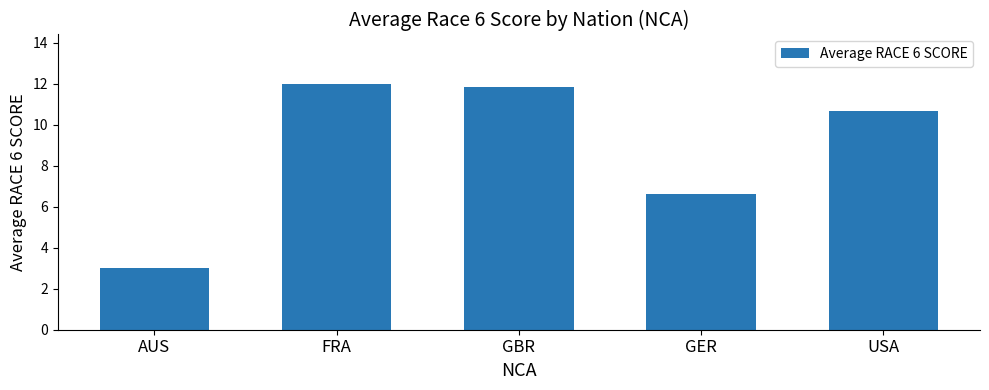

Which has a higher value, AUS or GER?

GER